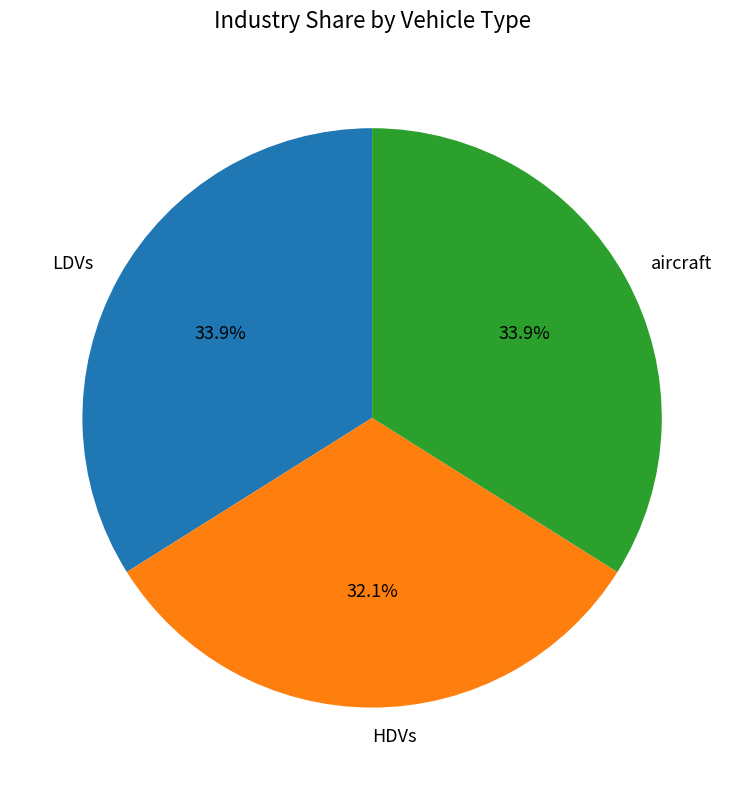

To the nearest percent, what is the difference between the largest and smallest slice percentages?

2%